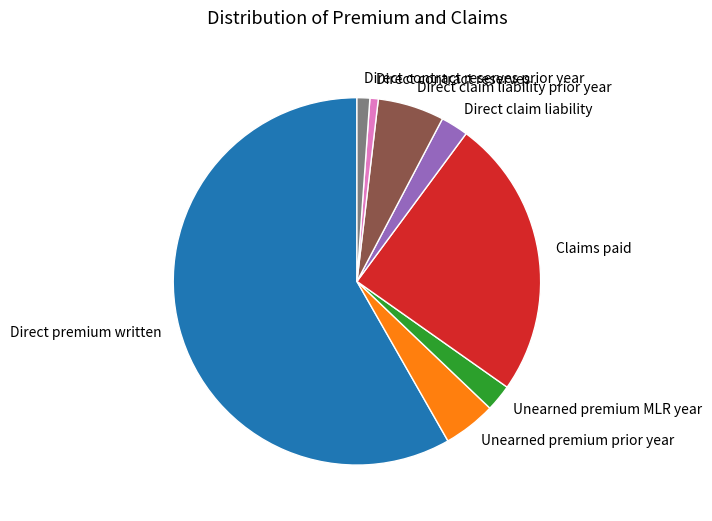

Is it true that Unearned premium prior year is 5% of the pie?

True